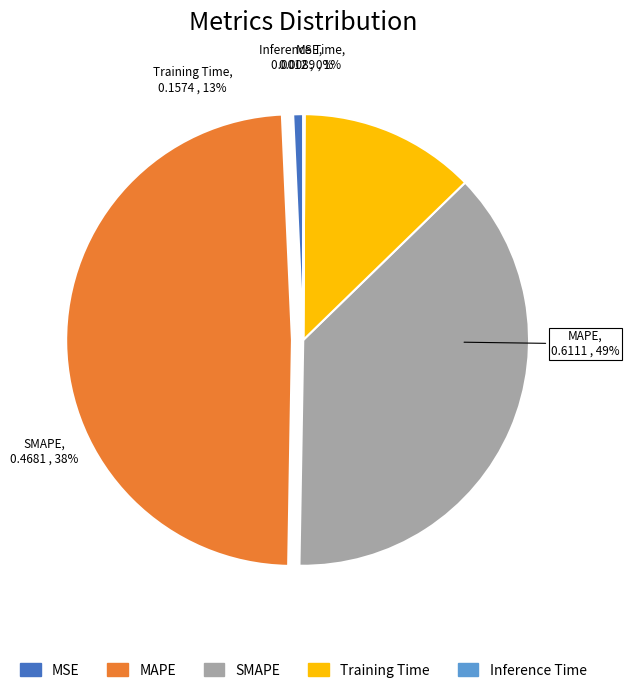

What is the largest slice in the pie chart?

MAPE